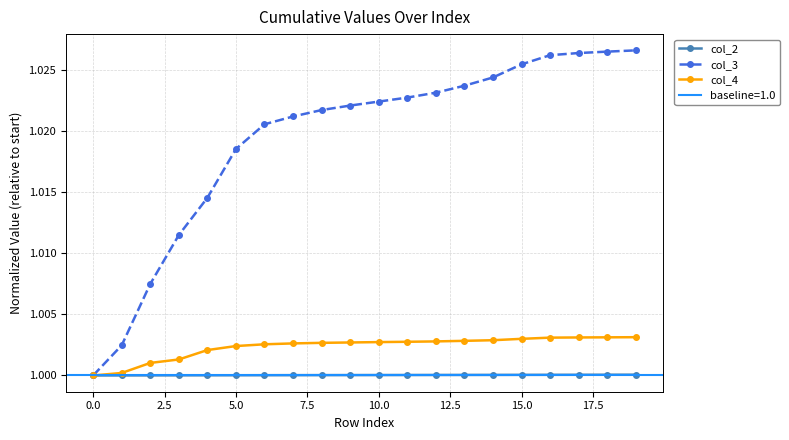

What position from the right is 12?

8